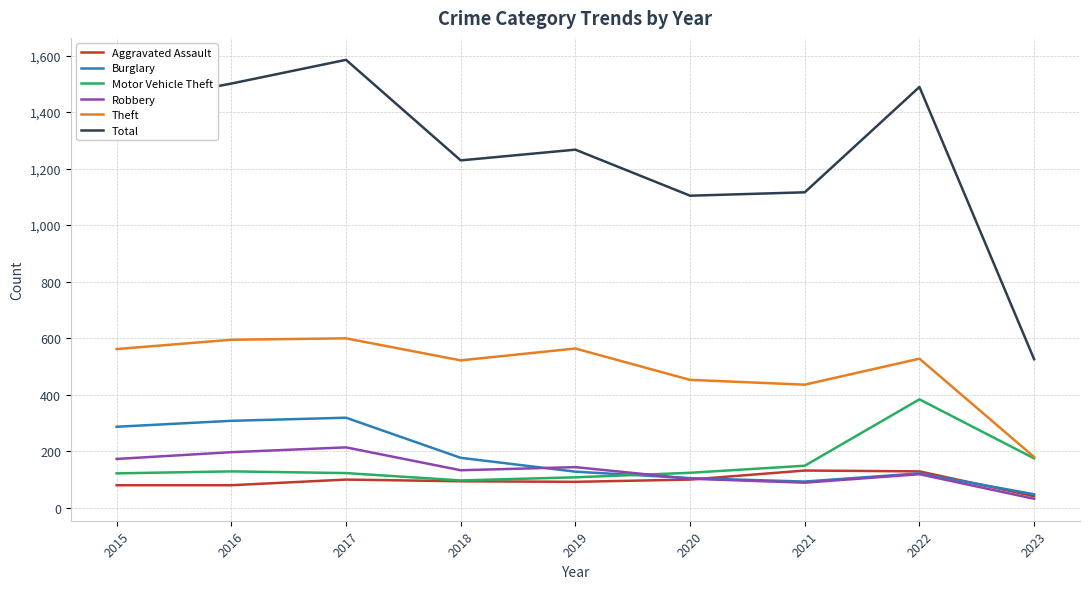

What is the difference between the Motor Vehicle Theft values at 2020 and 2015?

2